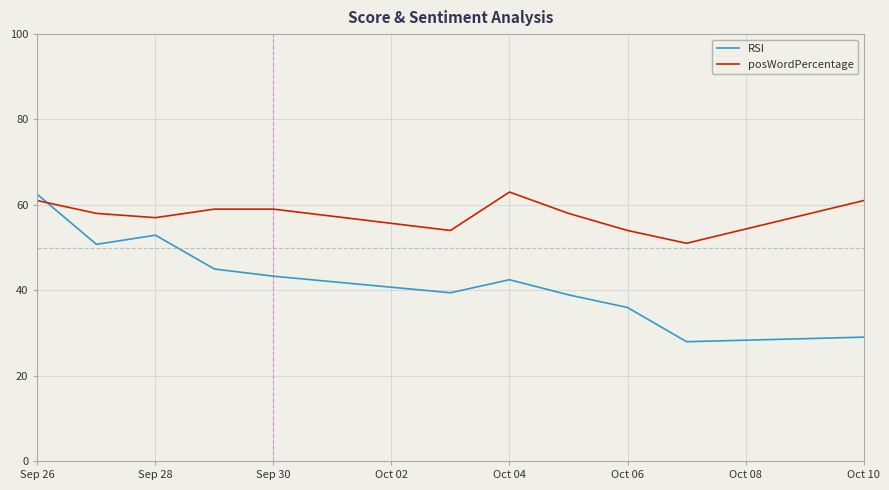

After their last crossing, which series has the higher values: RSI or posWordPercentage?

posWordPercentage